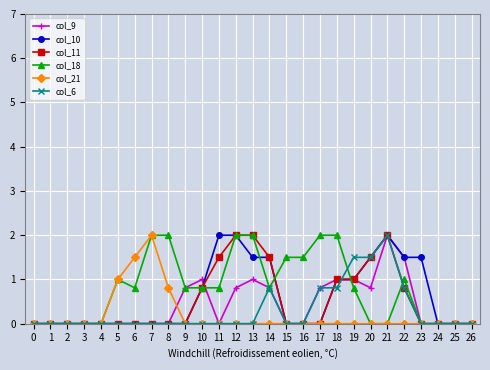

How many distinct data groups are displayed?

6